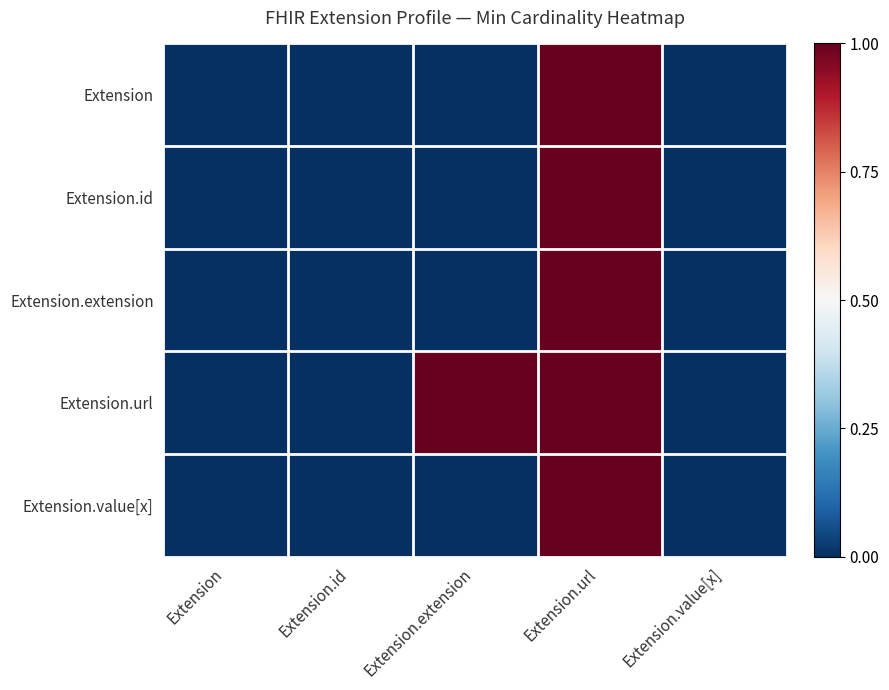

Which series has the widest spread of values?

Extension